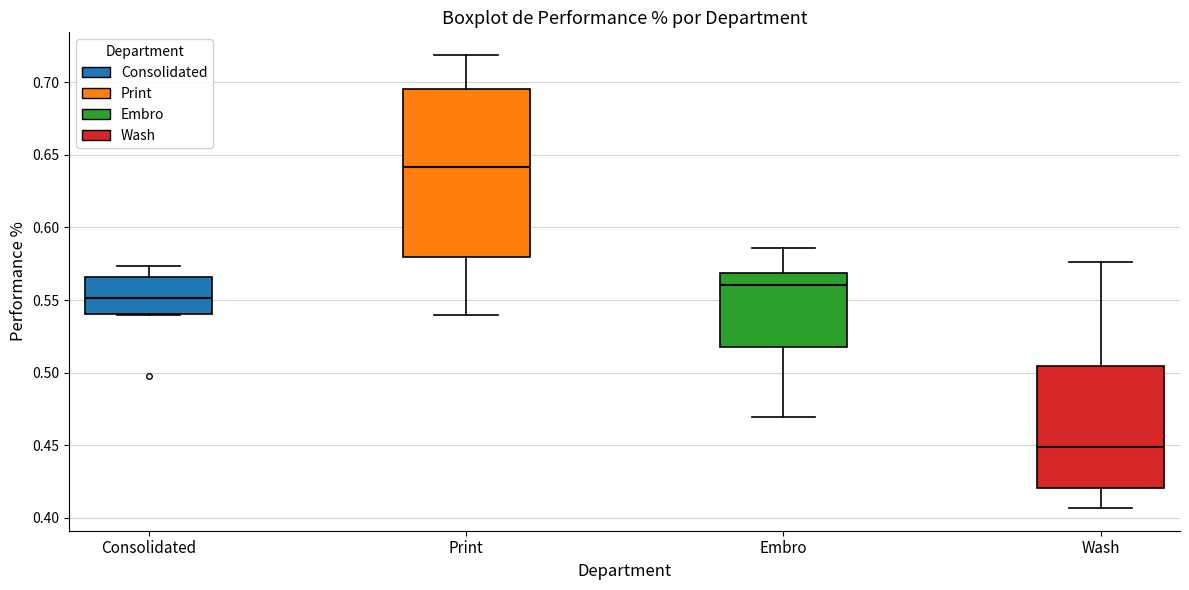

Where is the lower edge of the box for Print on the y-axis? The values are not printed on the chart, so give them approximately, as read against the axis.

0.580